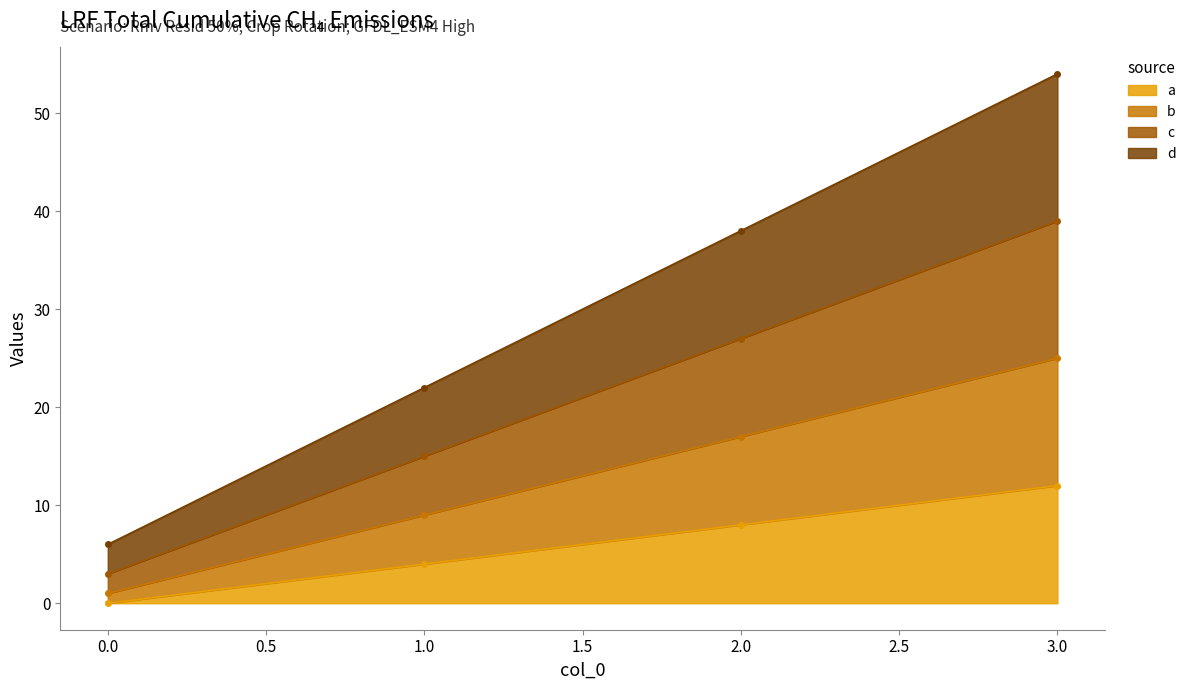

What are all the series names shown in the legend?

a, b, c, d